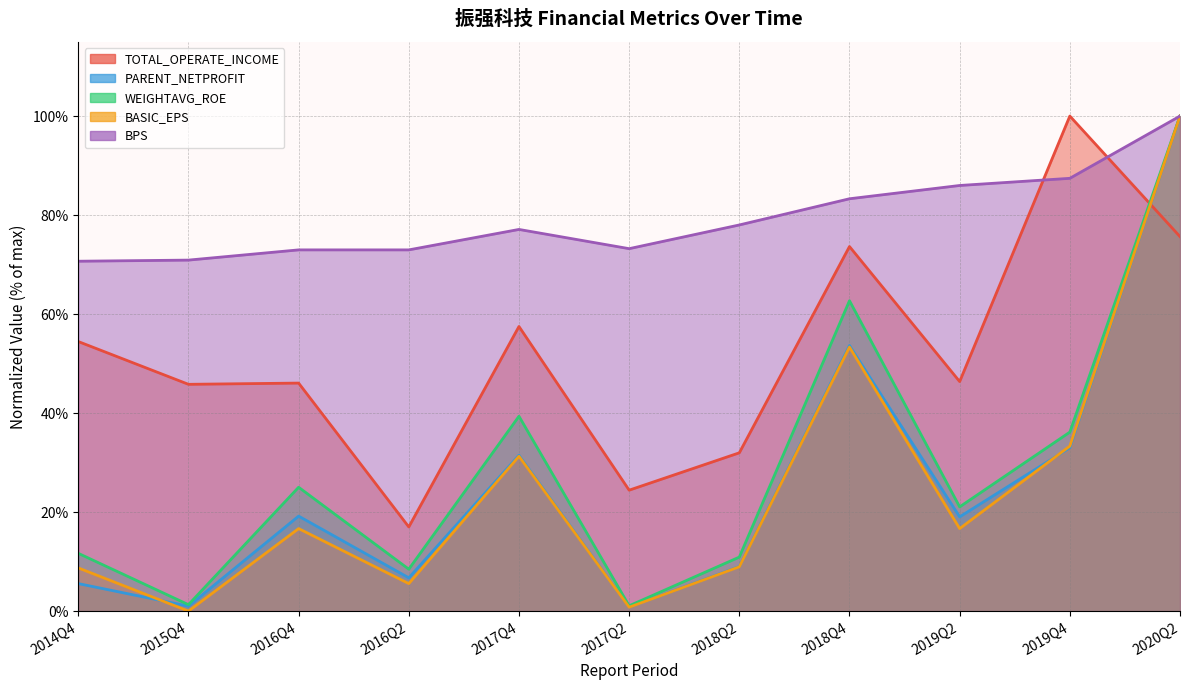

What are all the series names shown in the legend?

TOTAL_OPERATE_INCOME, PARENT_NETPROFIT, WEIGHTAVG_ROE, BASIC_EPS, BPS